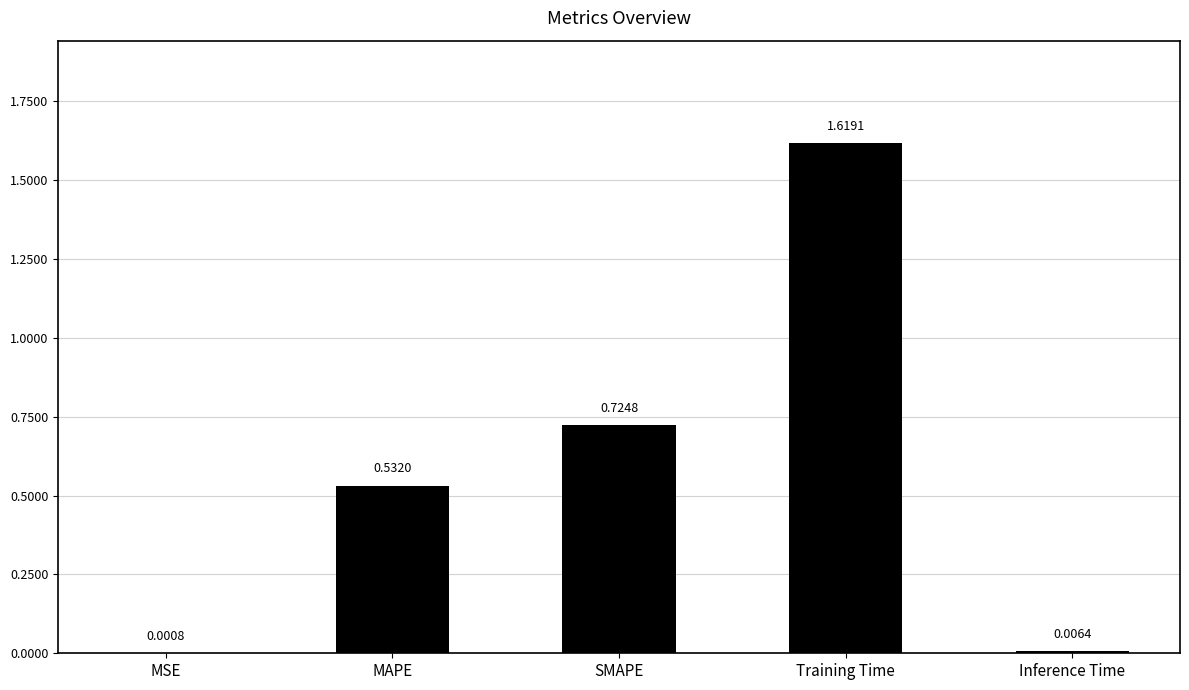

Where is the data nearest to the value 0?

MSE